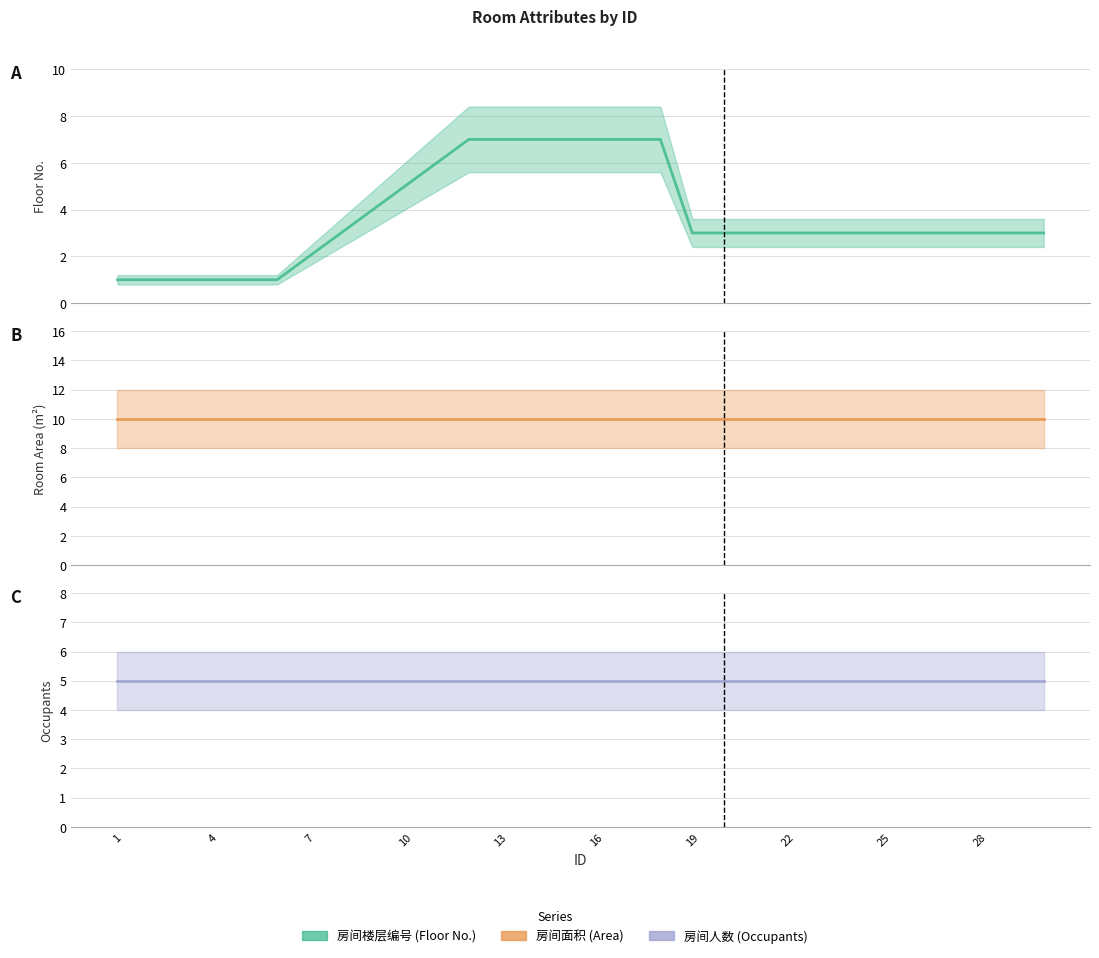

True or false: 房间面积 has a value of 3 at 7.

False